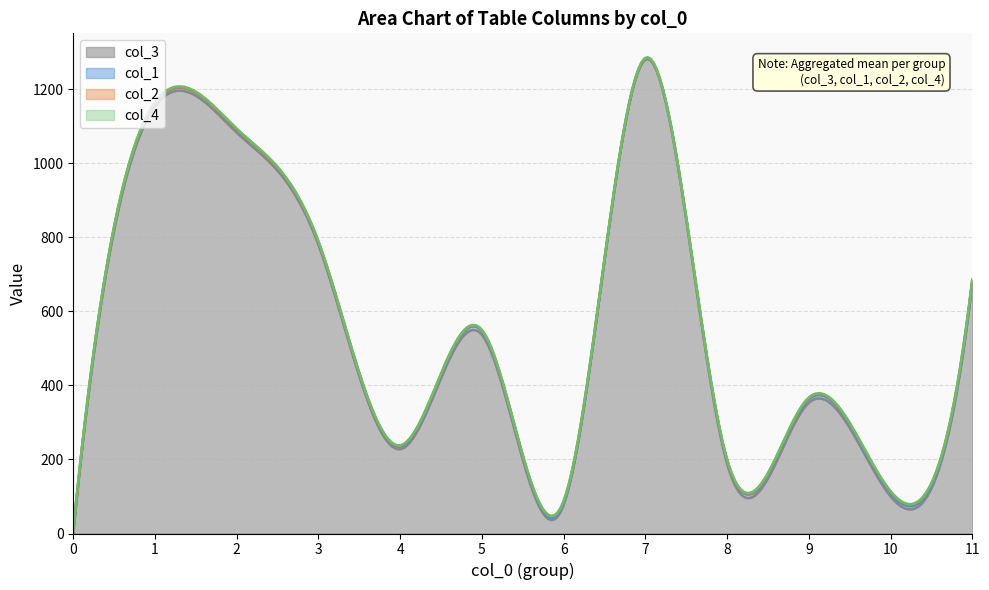

Which has a higher value, 4 or 8?

4